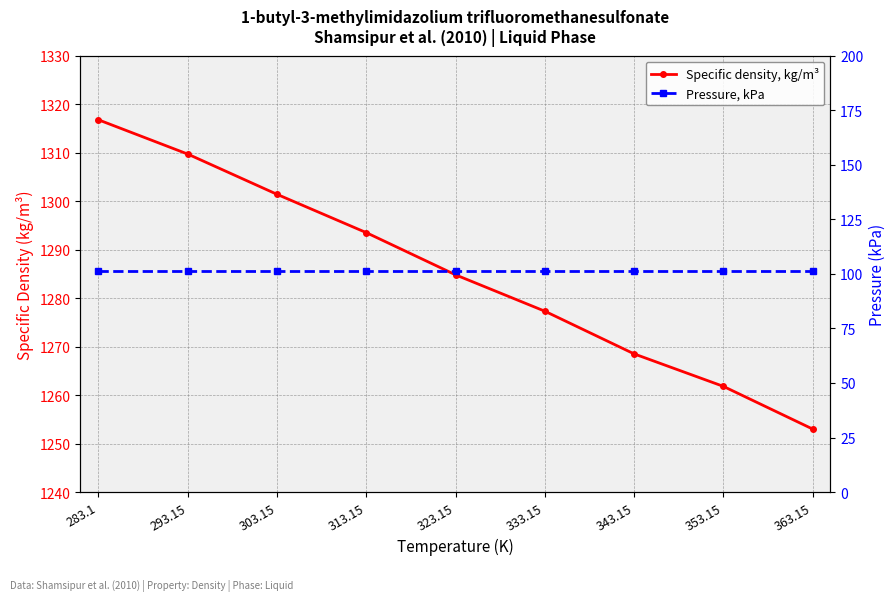

What is the sum of all Pressure, kPa values?

911.9